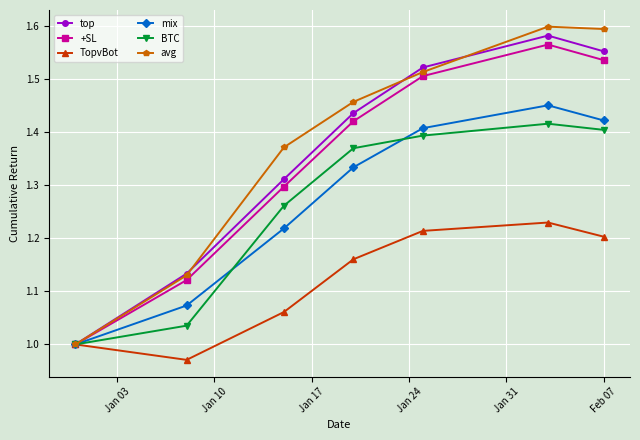

Which series has the widest spread of values?

avg